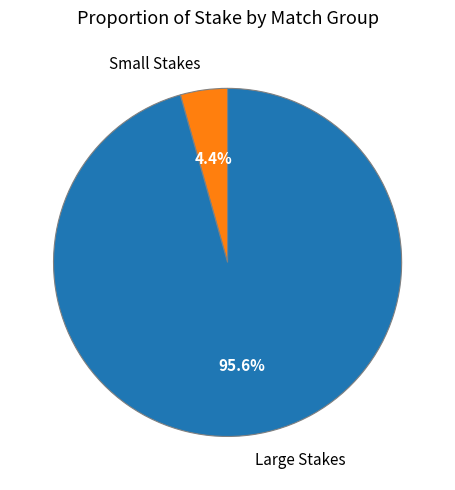

How many slices are in this pie chart?

2